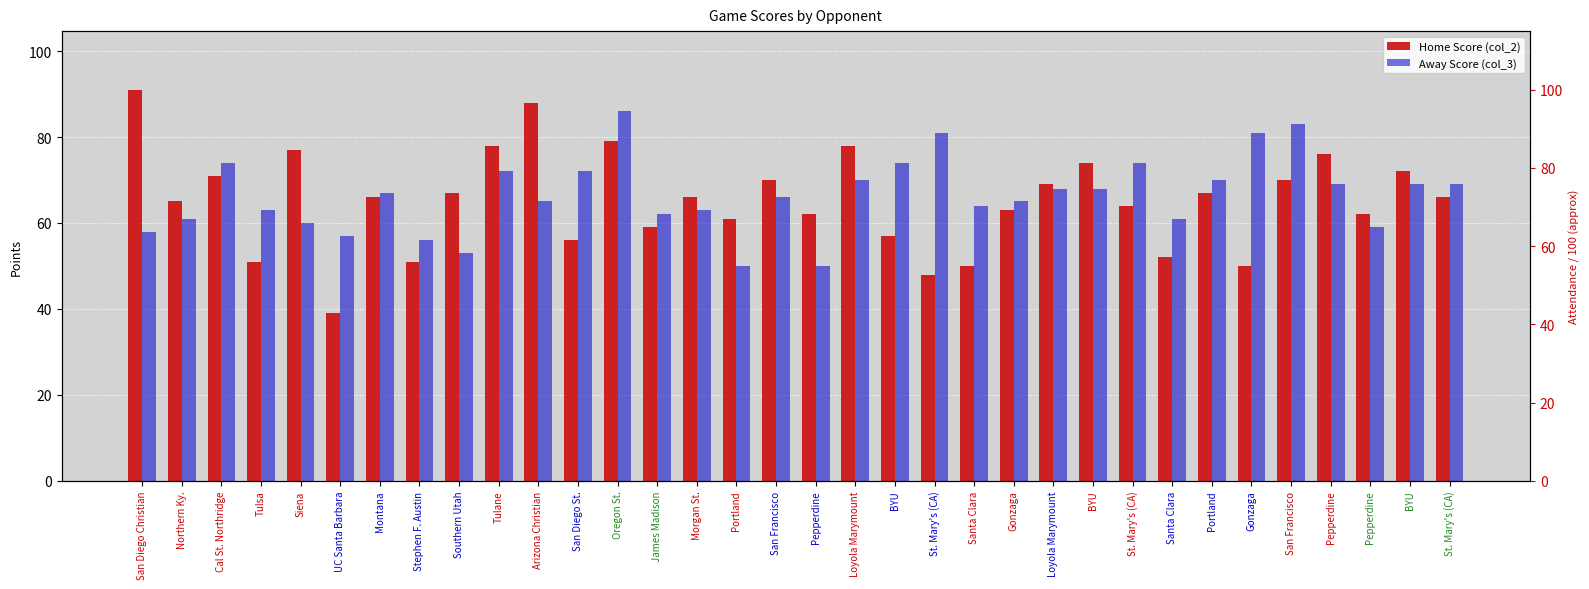

Rank the series by their maximum value, from lowest to highest.

Away Score (col_3), Home Score (col_2)